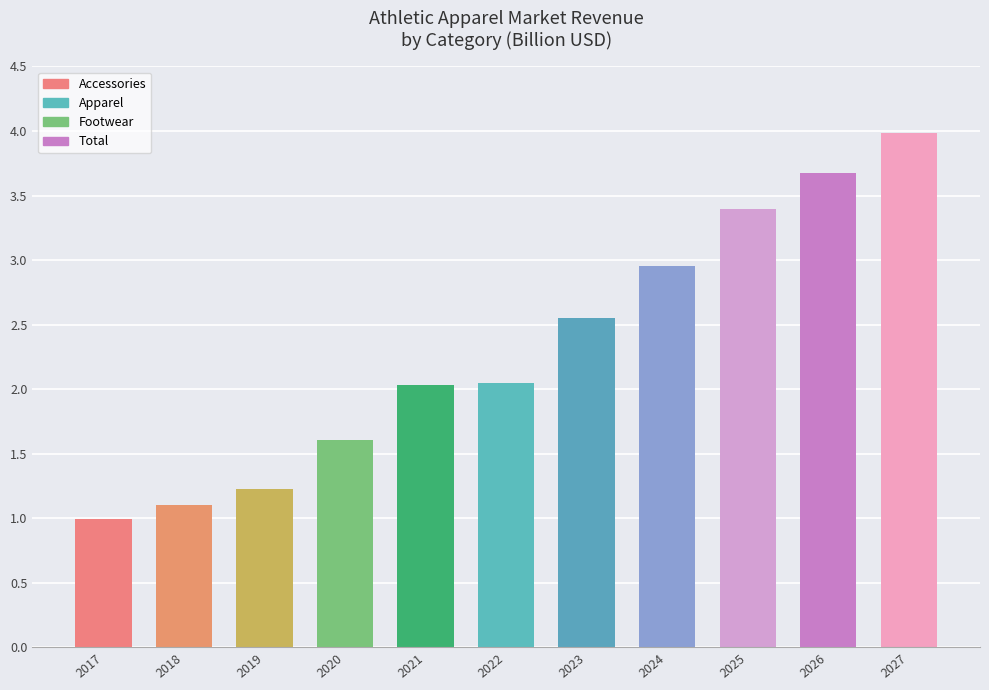

What is the average value?

2.3